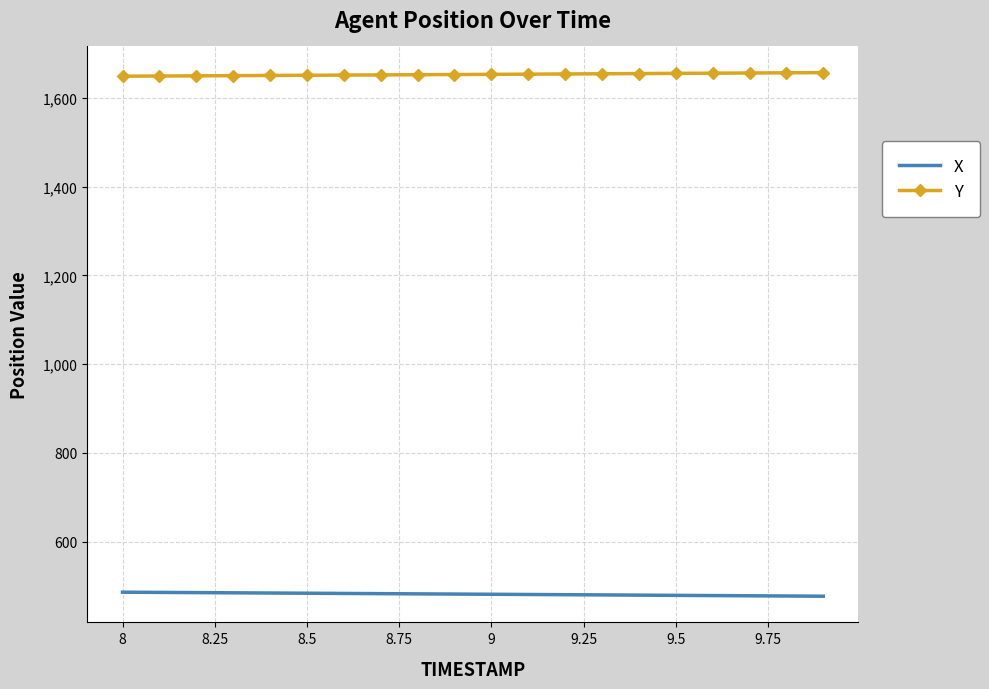

What is the highest value of the X series?

486.3